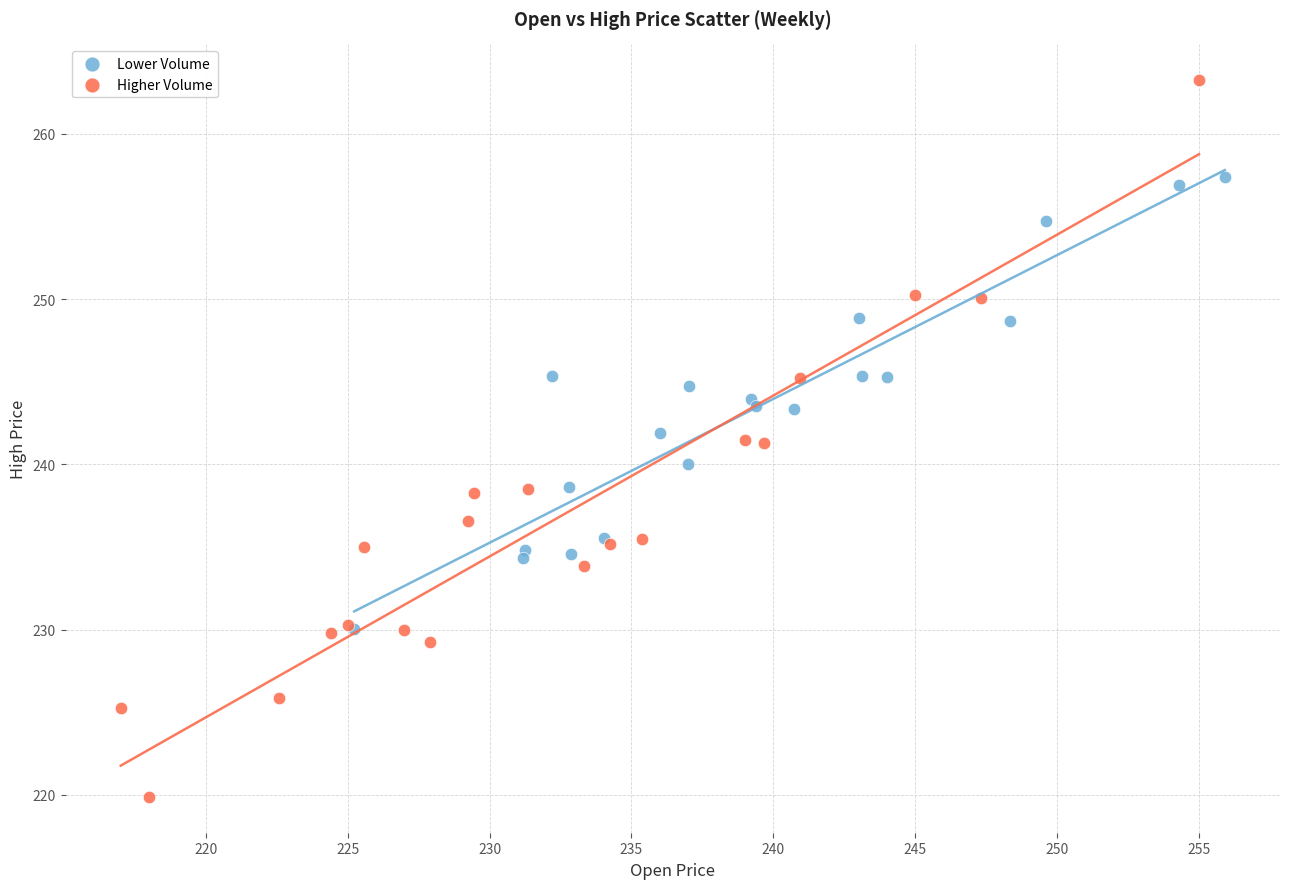

Which series has the widest spread of Y values?

Higher Volume